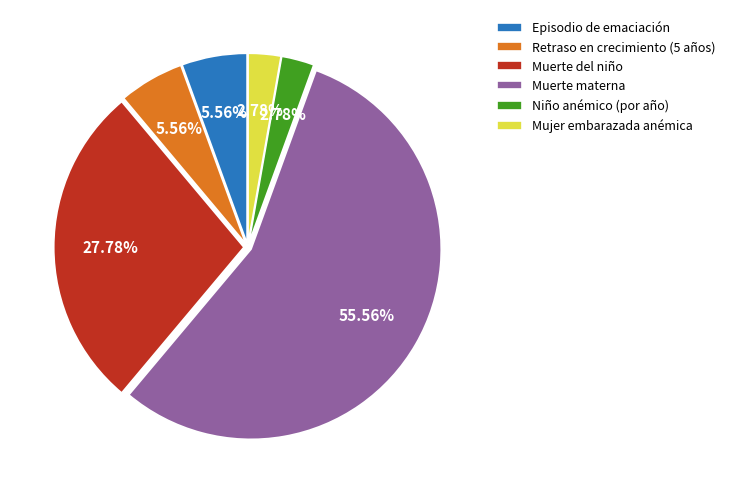

To the nearest percent, what is the difference between the Niño anémico (por año) and Muerte del niño slice percentages?

25%